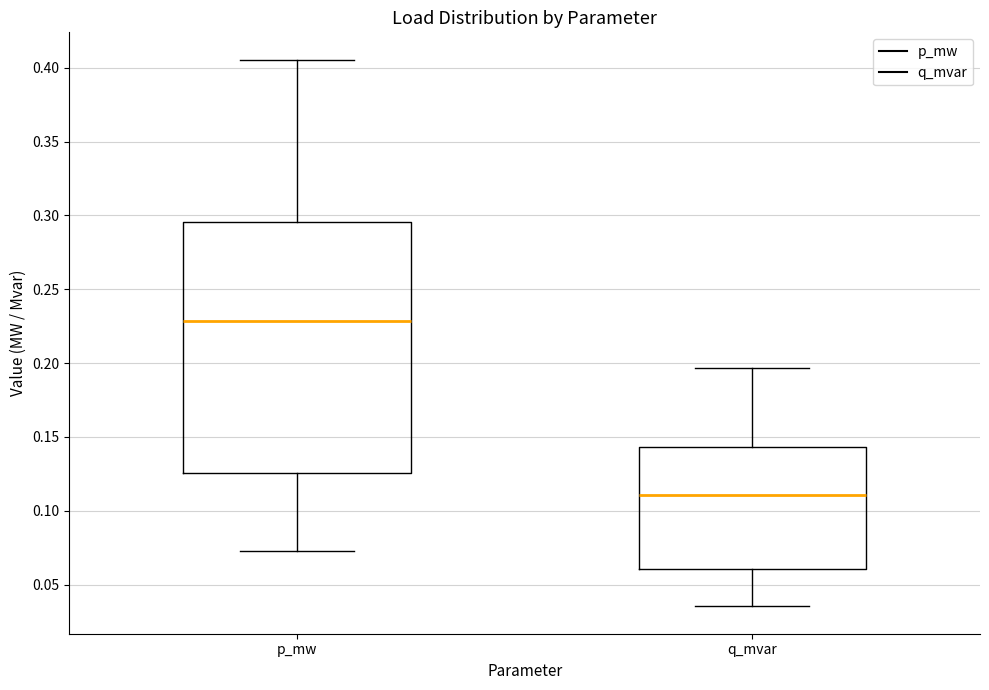

Reading left to right, read every box against the y-axis: the position of its median line, the range the box covers, and the ends of its whiskers. The values are not printed on the chart, so give them approximately, as read against the axis.

p_mw: median 0.230, box 0.125 to 0.295, whiskers 0.075 to 0.405
q_mvar: median 0.110, box 0.060 to 0.145, whiskers 0.035 to 0.195